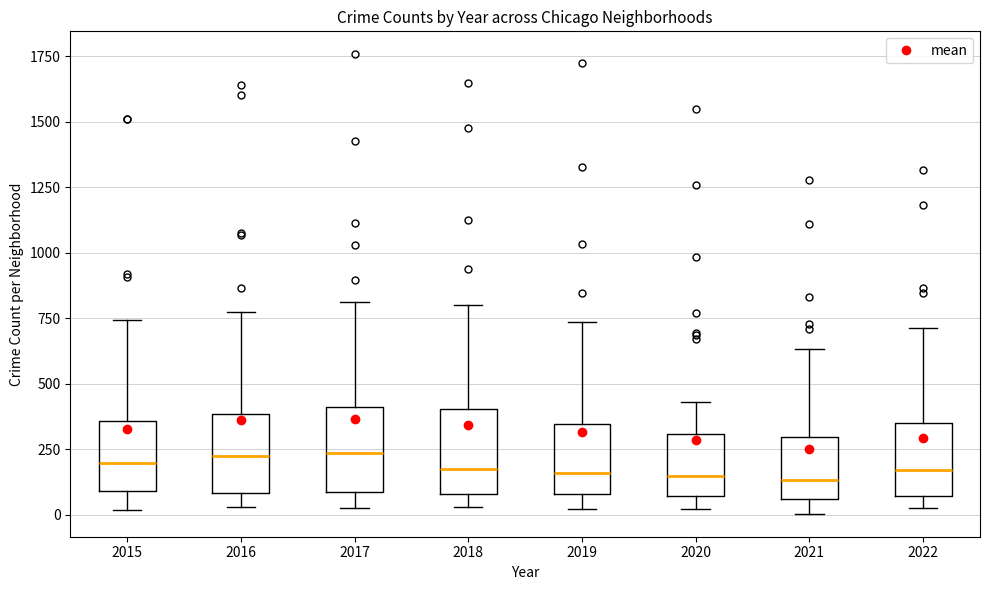

Where does the median line of the box at x = 2022 sit on the y-axis? The values are not printed on the chart, so give them approximately, as read against the axis.

150